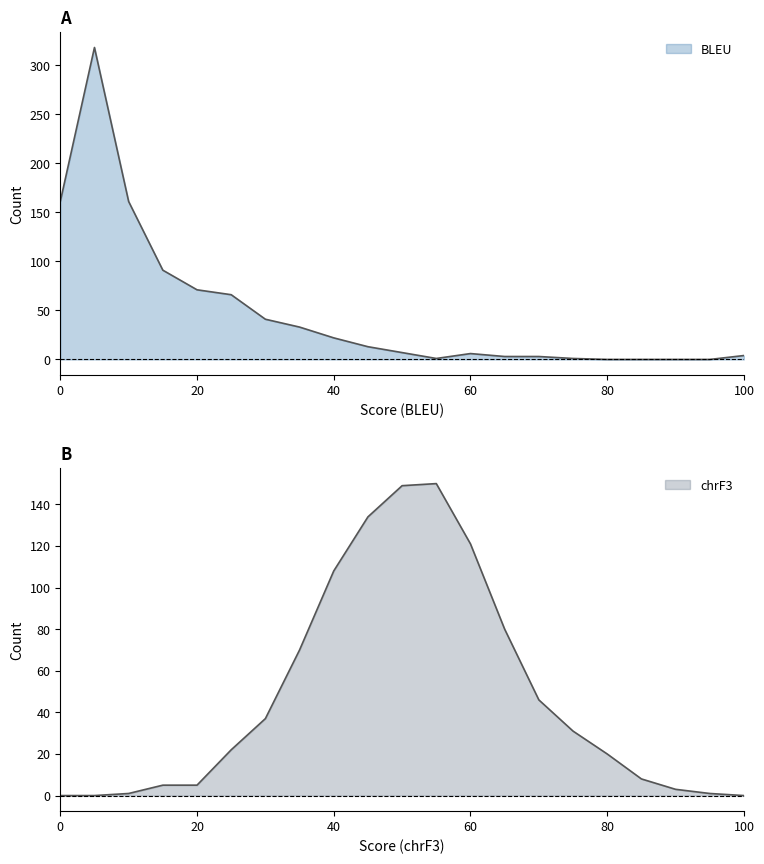

What is the sum of the BLEU values at 100 and 15?

95